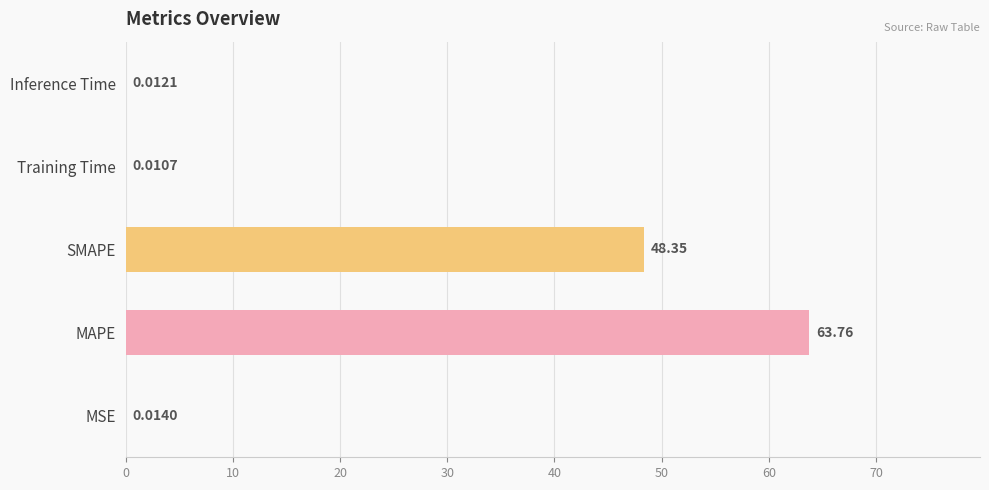

How many data points does each series have?

5